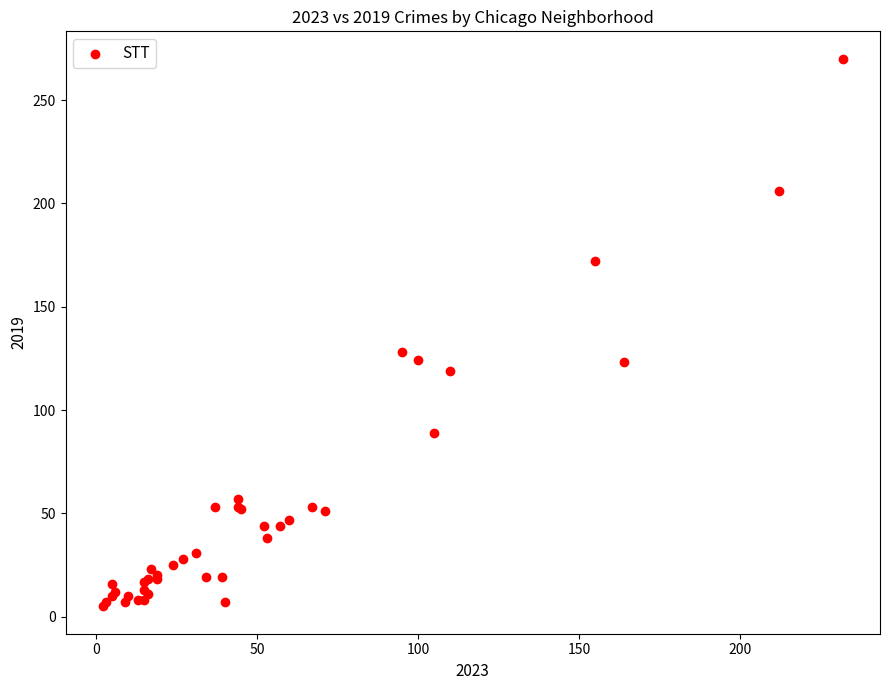

What Y value in the scatter plot is closest to 137?

128